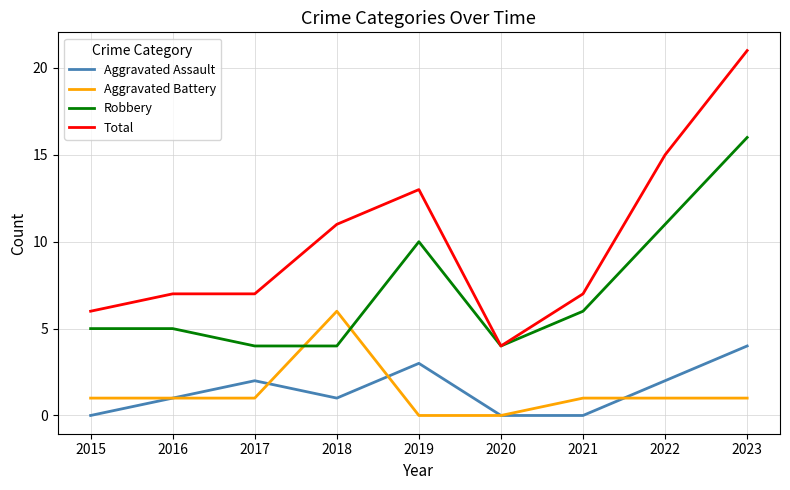

What is the total value across all series at 2015?

12